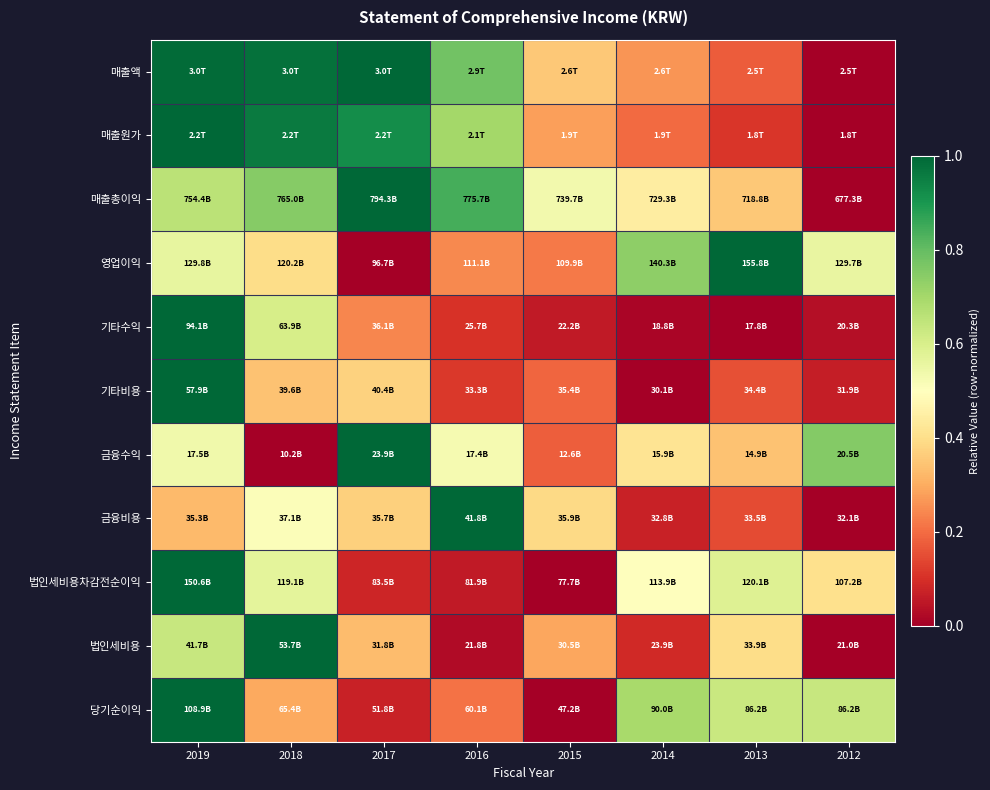

Which category has the highest value across all series?

2017